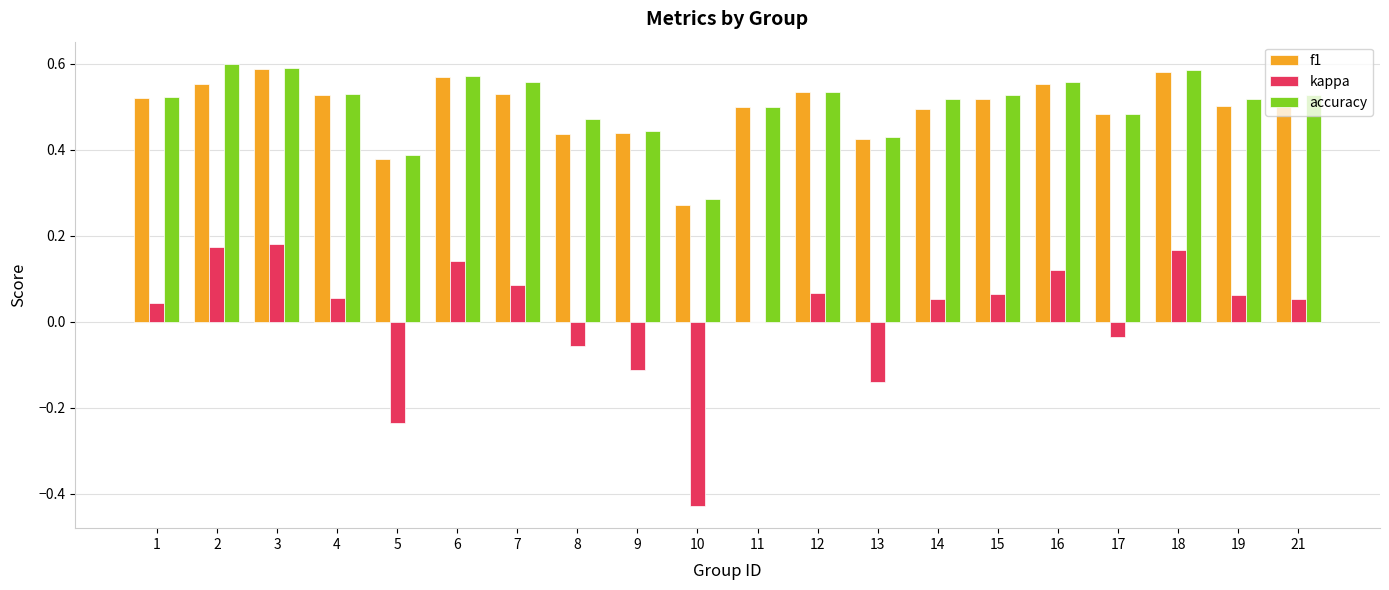

What is the sum of all f1 values?

9.9